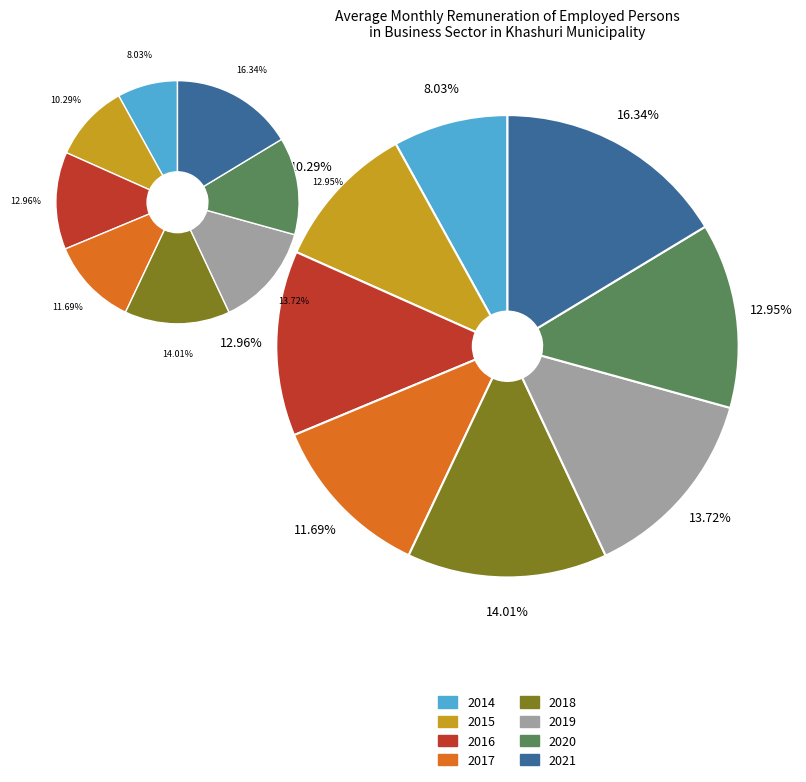

Rank the categories by value from highest to lowest.

2021, 2018, 2019, 2016, 2020, 2017, 2015, 2014